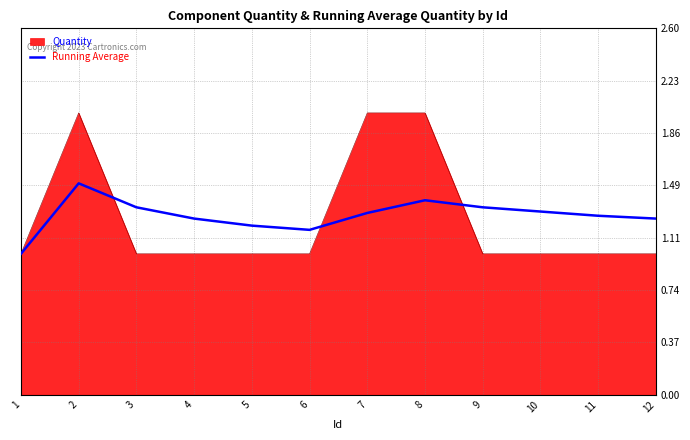

What is the total value across all series at 1?

2.0